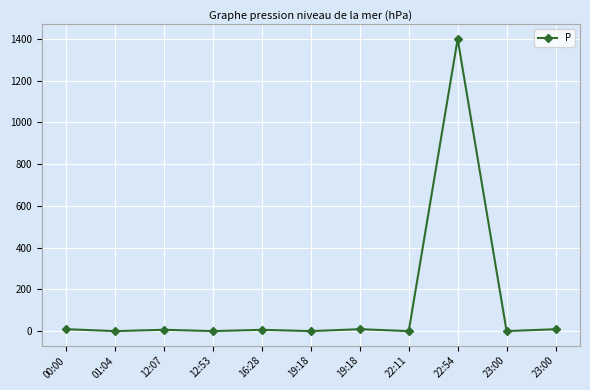

How many distinct data groups are displayed?

1